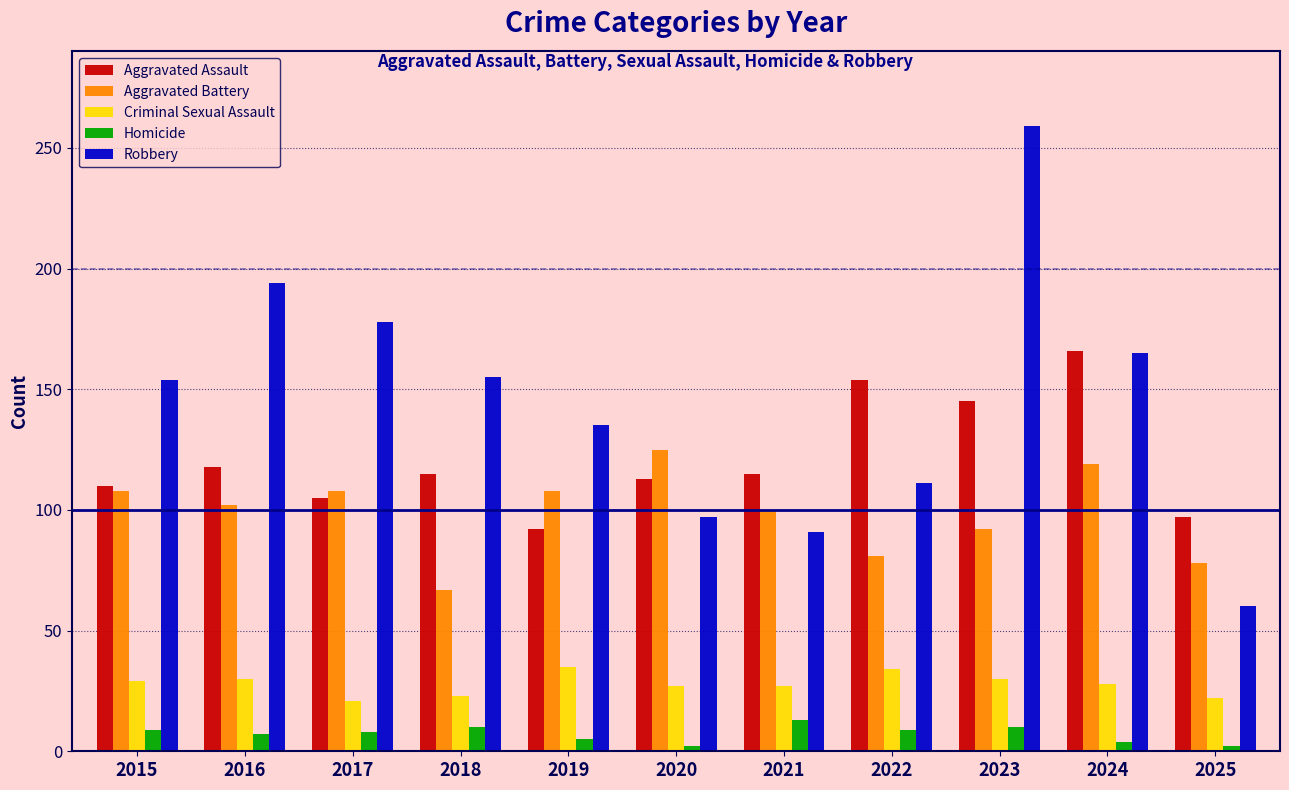

What is the minimum value shown in the chart?

2